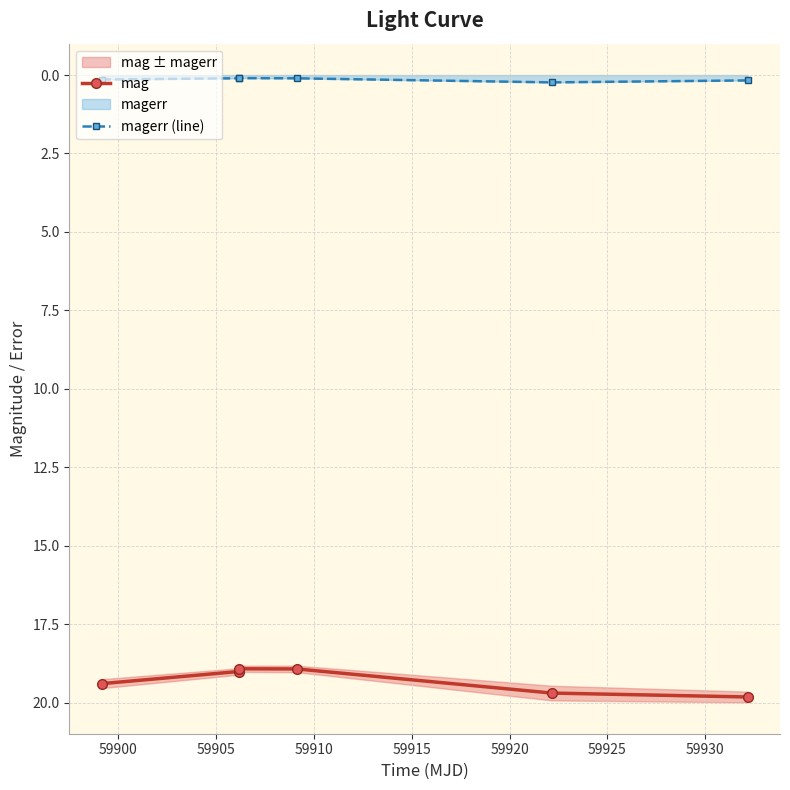

What is the value of the mag point at the 1st from the left?

19.4